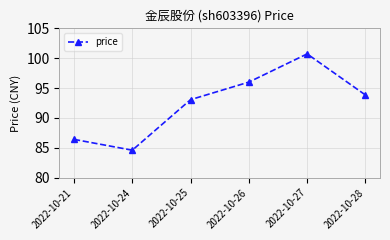

Rank the categories by value from lowest to highest.

2022-10-24, 2022-10-21, 2022-10-25, 2022-10-28, 2022-10-26, 2022-10-27